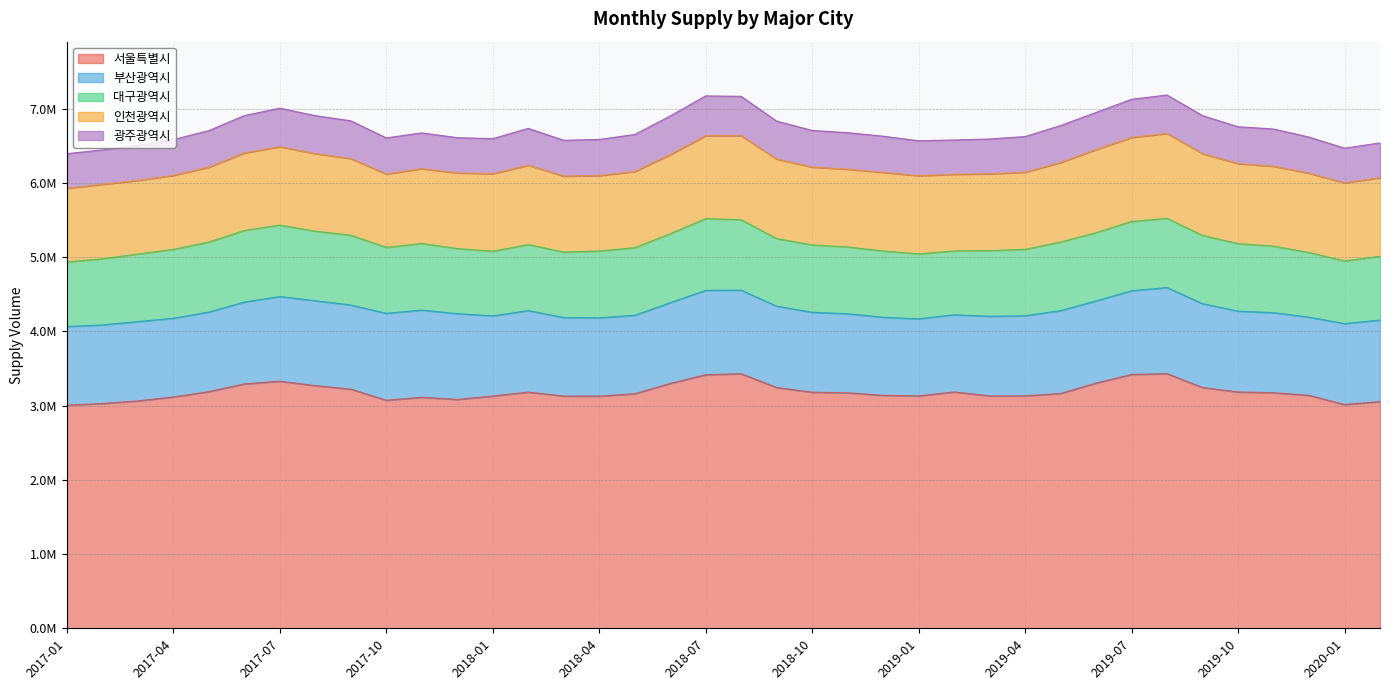

Which series changed the most between 2017-06 and 2018-12?

서울특별시